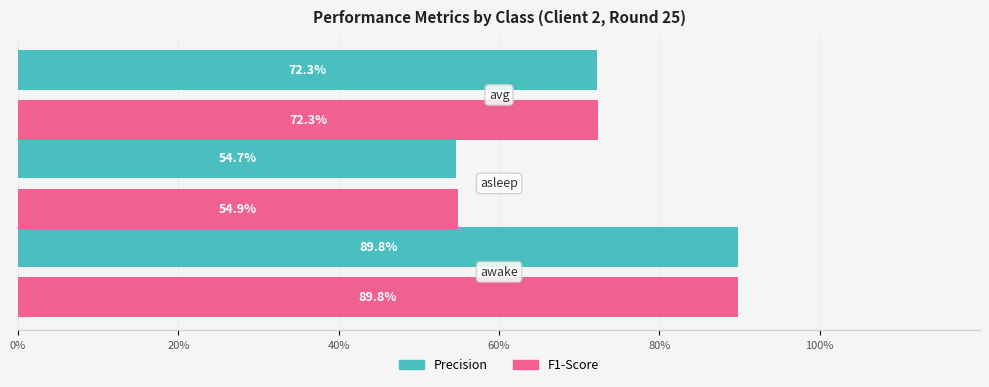

Which series has the largest total across all categories?

F1-Score